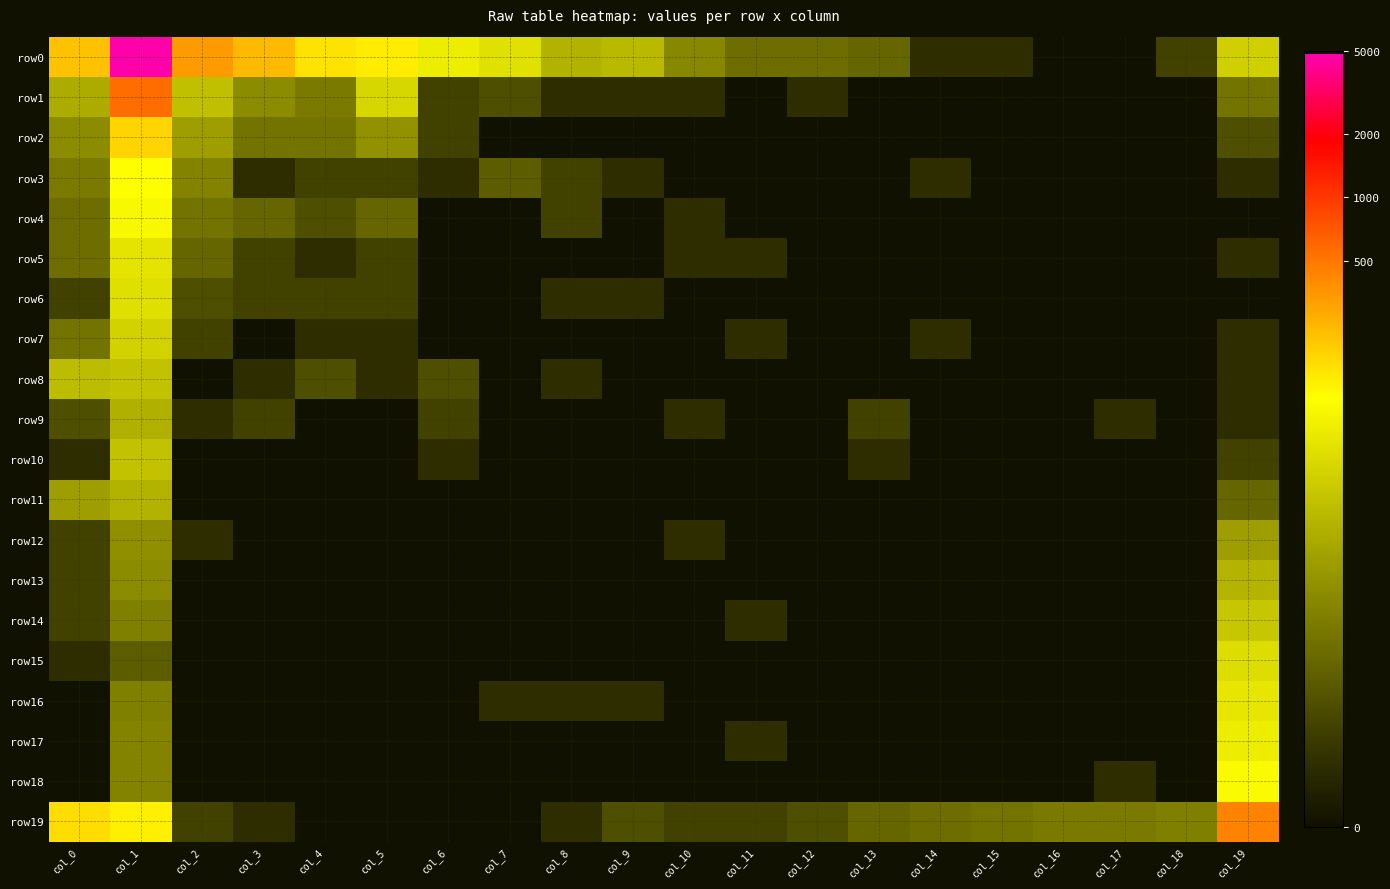

At col_19, list the series in order from smallest to largest.

row4, row6, row3, row5, row7, row8, row9, row10, row2, row11, row1, row12, row13, row14, row0, row15, row16, row17, row18, row19